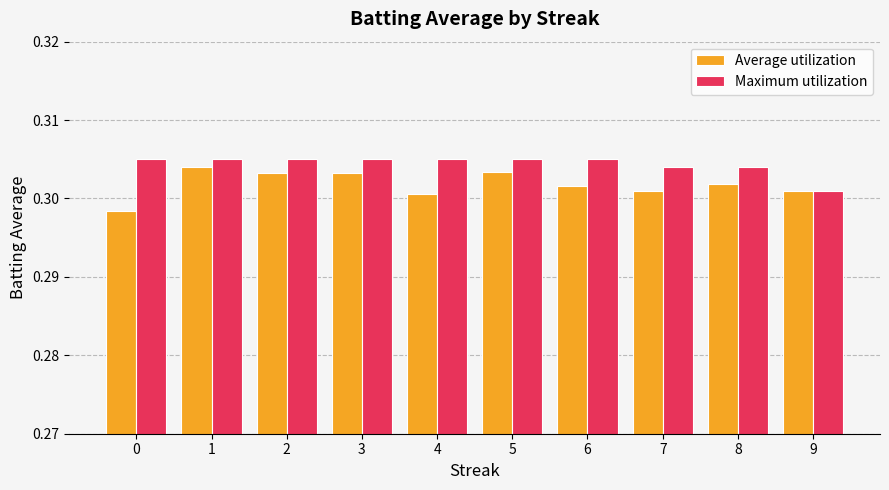

What is the sum of the Average utilization values at 6 and 7?

0.6